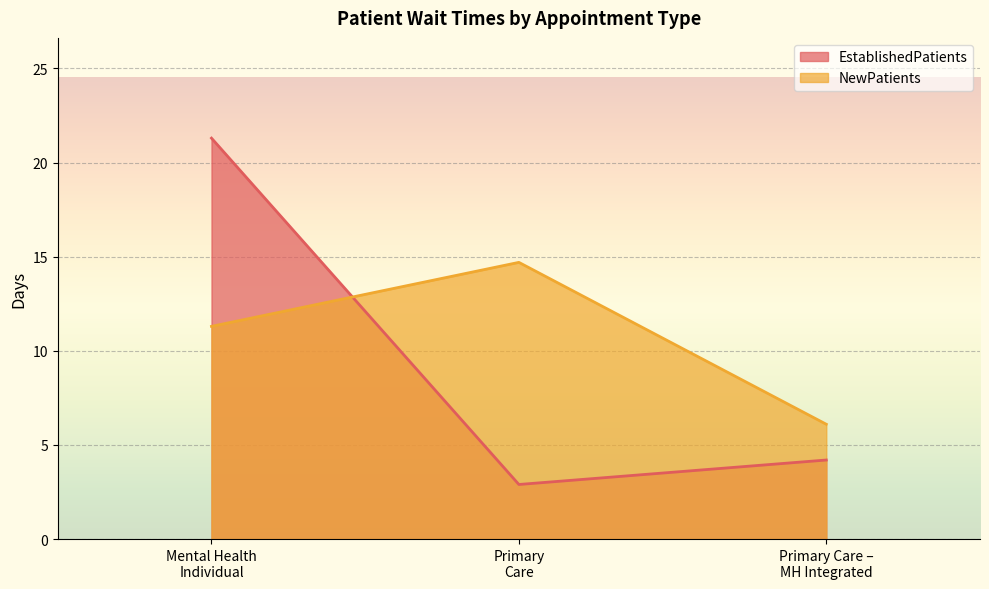

What is the sum of all EstablishedPatients values?

28.4